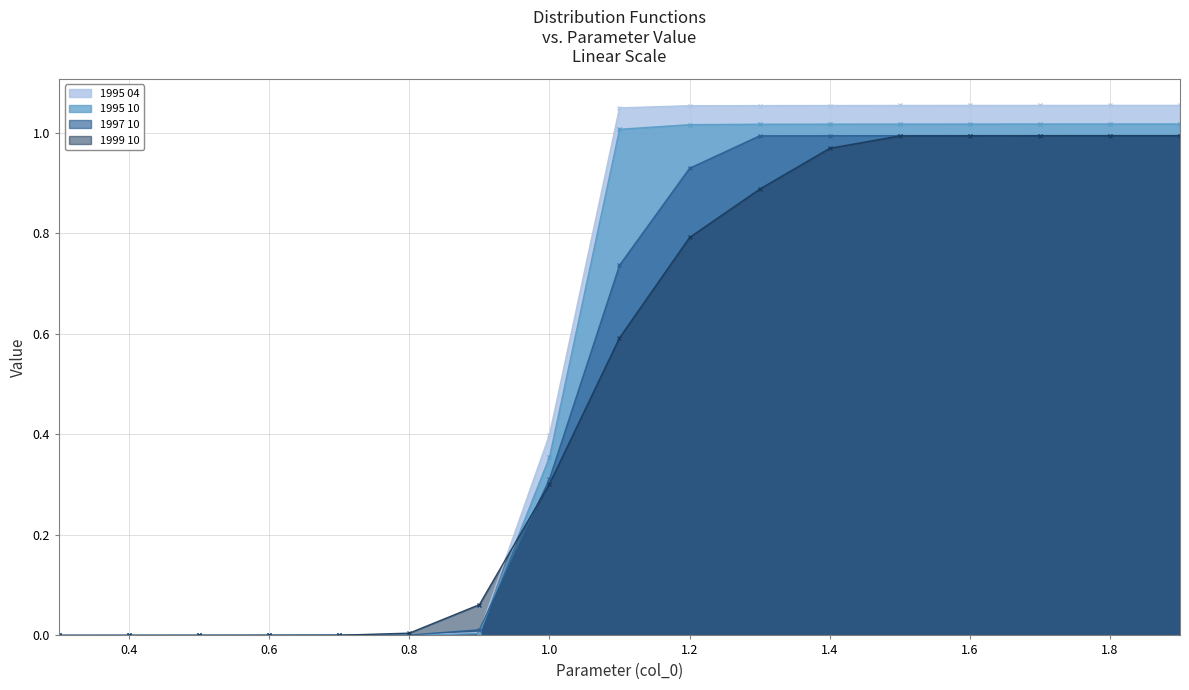

How many categories are shown in the chart?

17